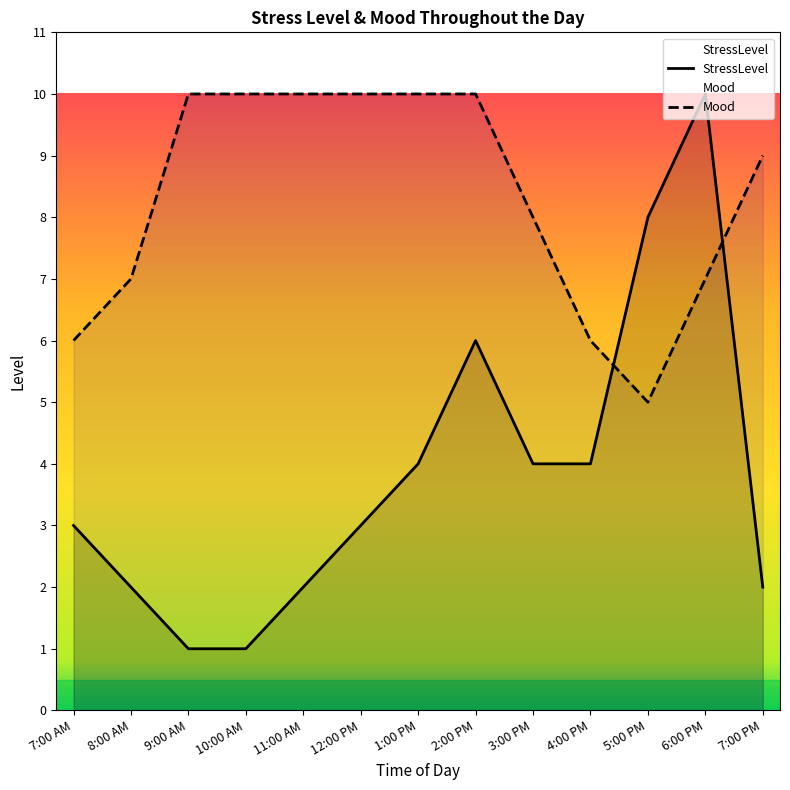

How many lines are shown in the chart?

2